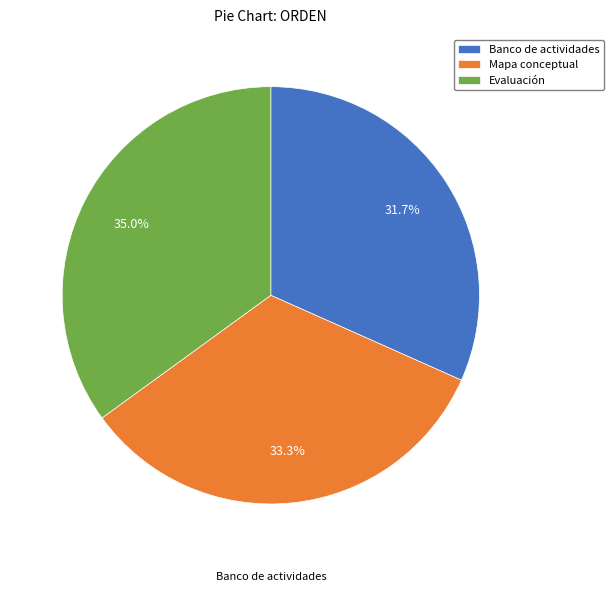

Rank the categories by value from highest to lowest.

Evaluación, Mapa conceptual, Banco de actividades